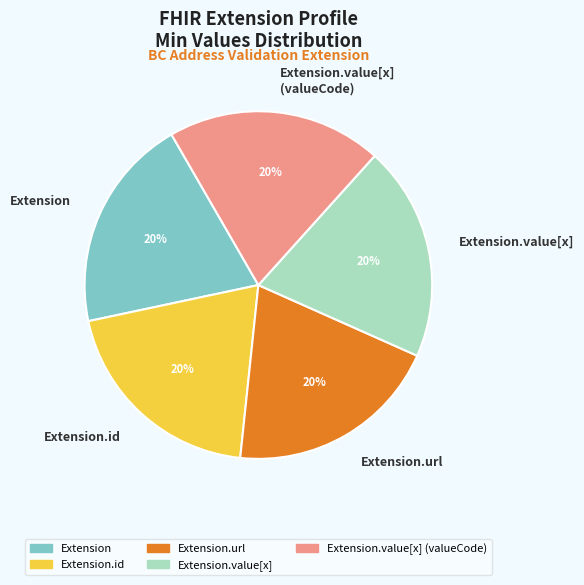

Is it true that Extension.value[x] (valueCode) is 15% of the pie?

False